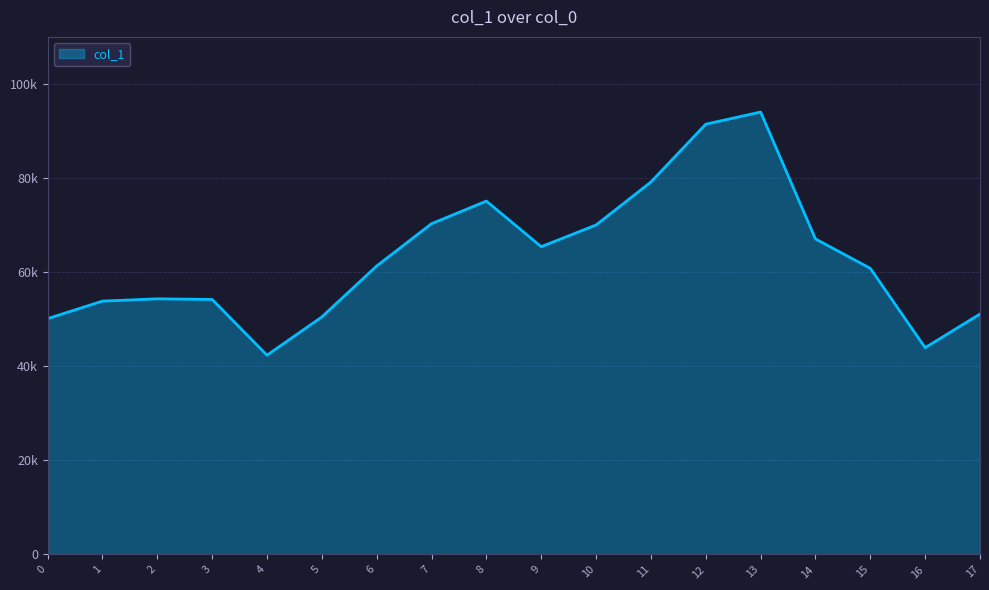

True or false: the data shows 26400 at 16.

False